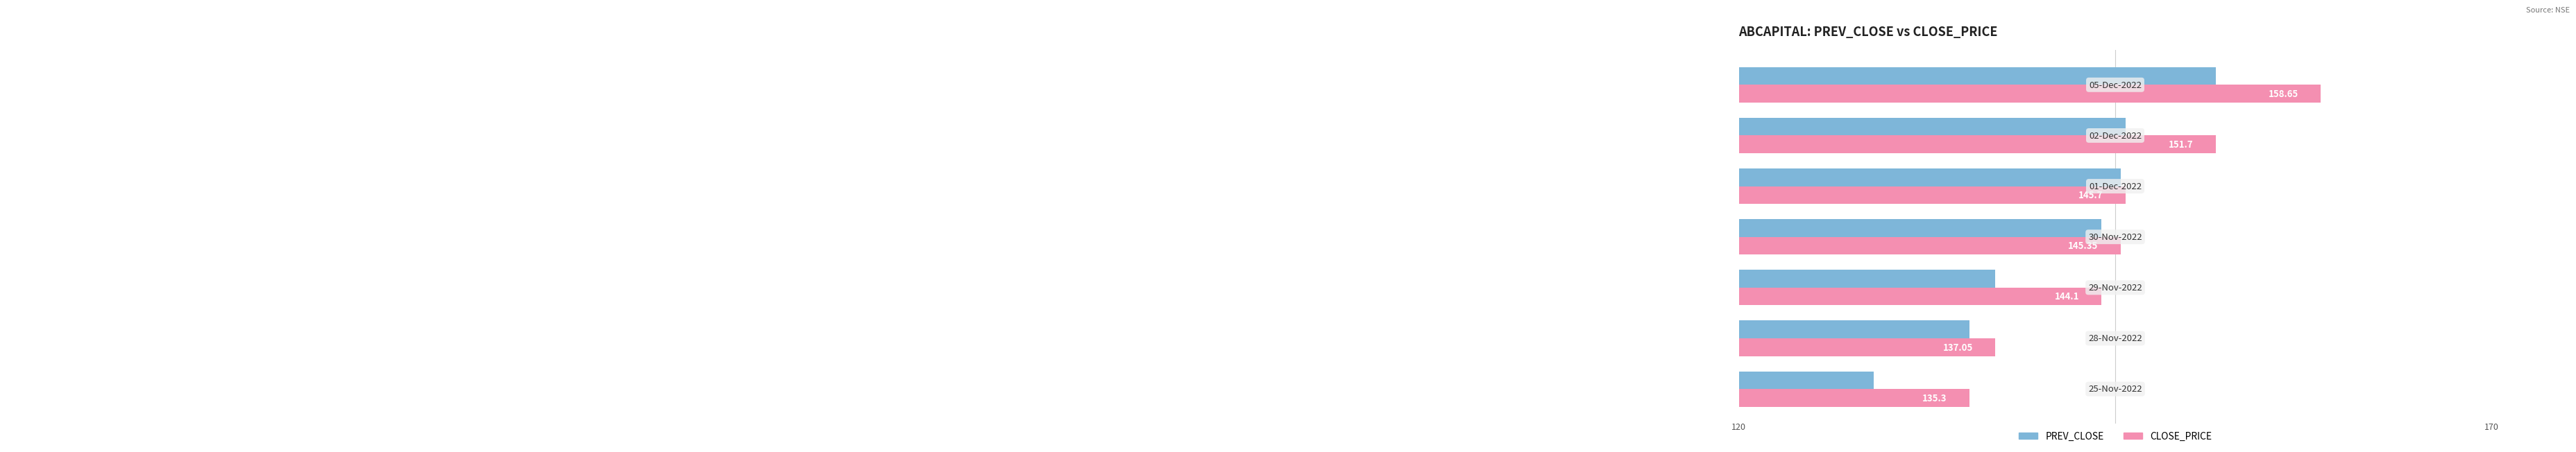

What is the average value of the PREV_CLOSE series?

141.2